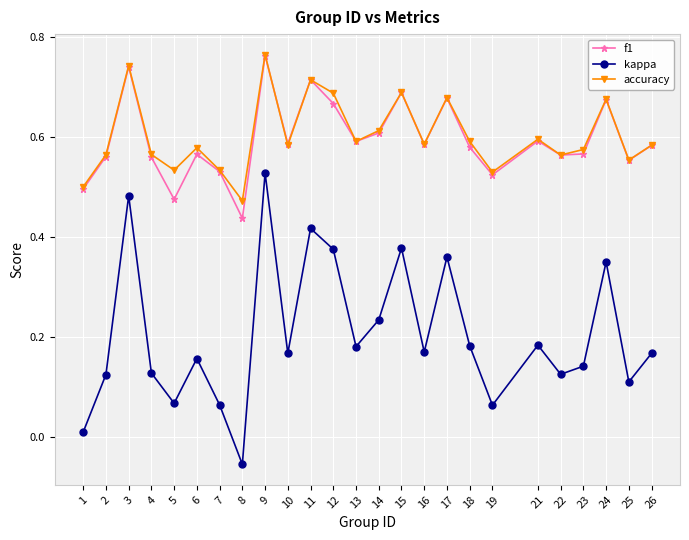

Is it true that accuracy equals 0.9 at 22?

False